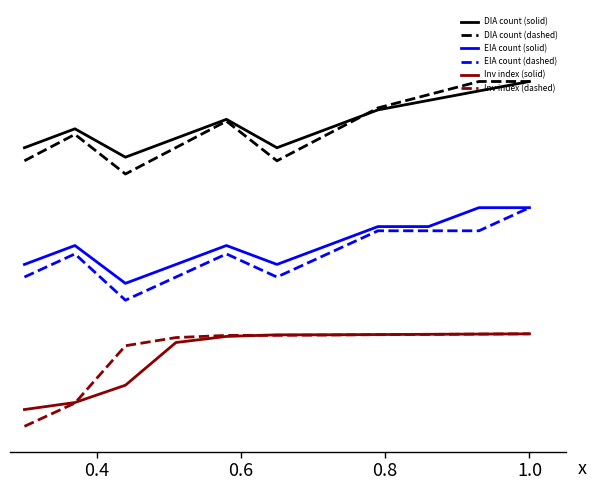

Is this an area chart (filled region under the line)?

No